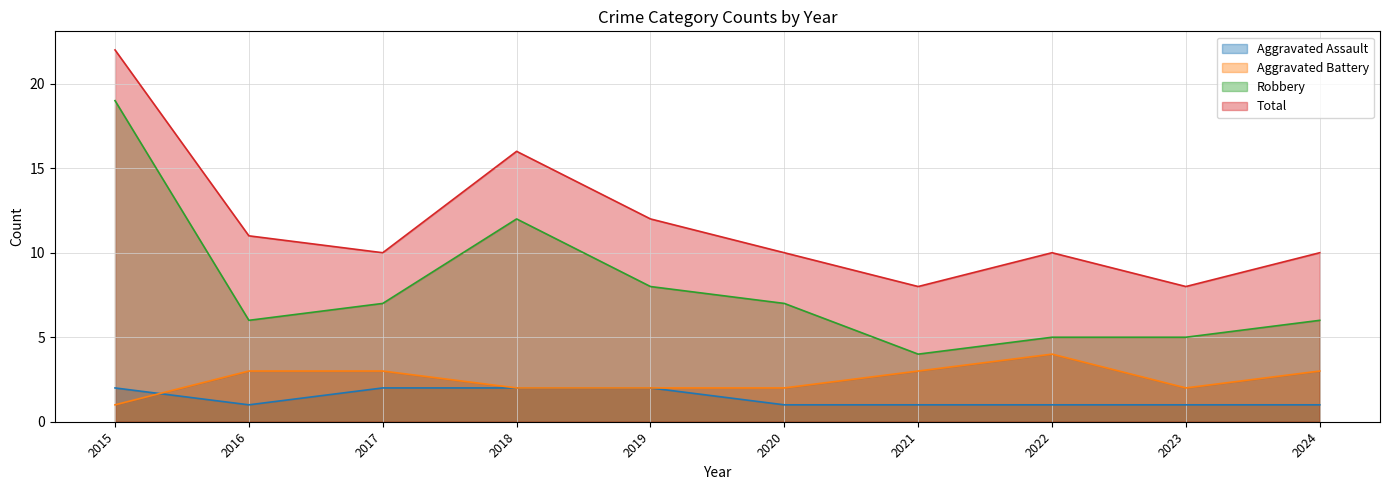

At which category does Aggravated Assault reach its first local valley?

2016